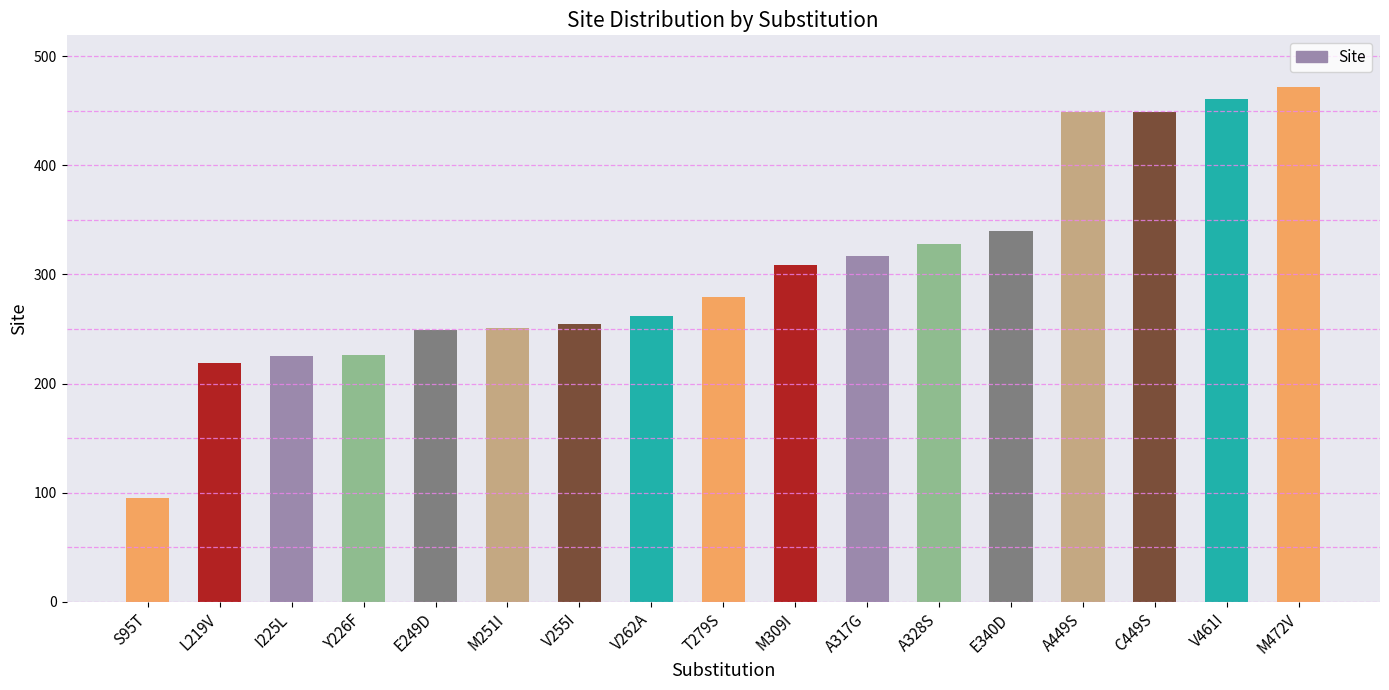

What is the label of the 8th bar from the right?

M309I